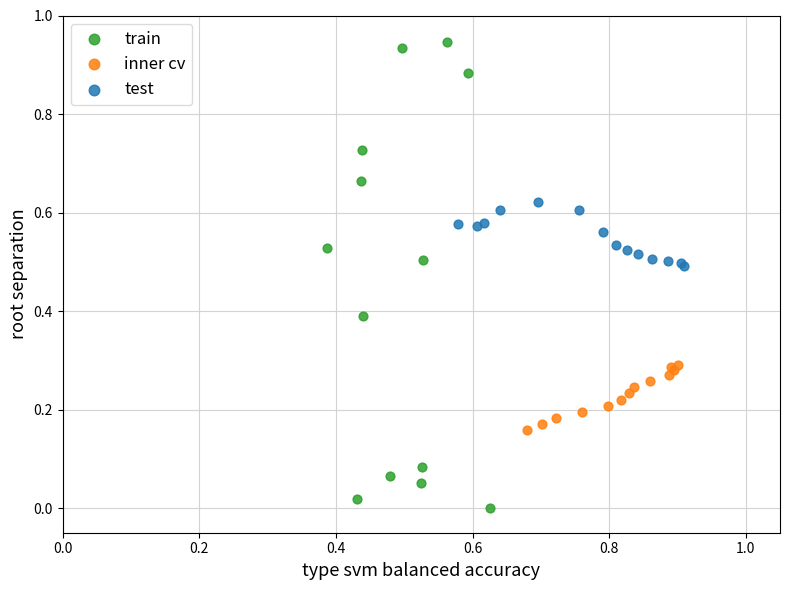

Which series contains the lowest Y value?

train